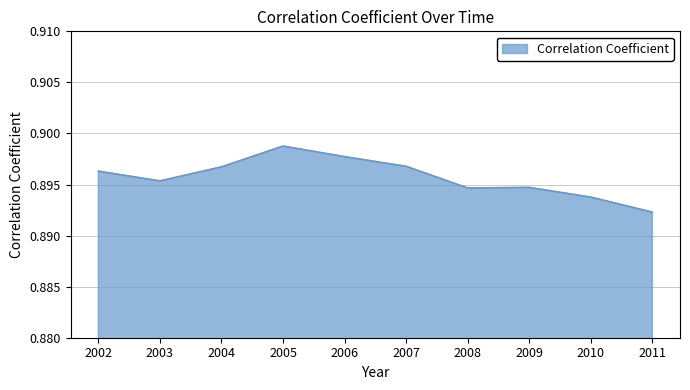

Which has a higher value, 2007 or 2011?

2007